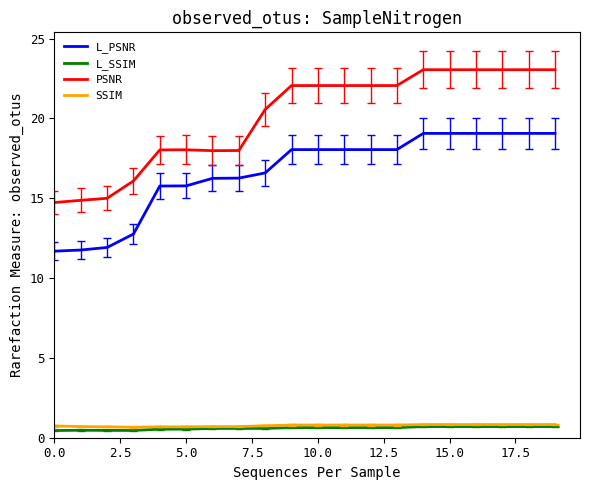

What is the difference between the second highest and minimum values in the PSNR series?

8.3